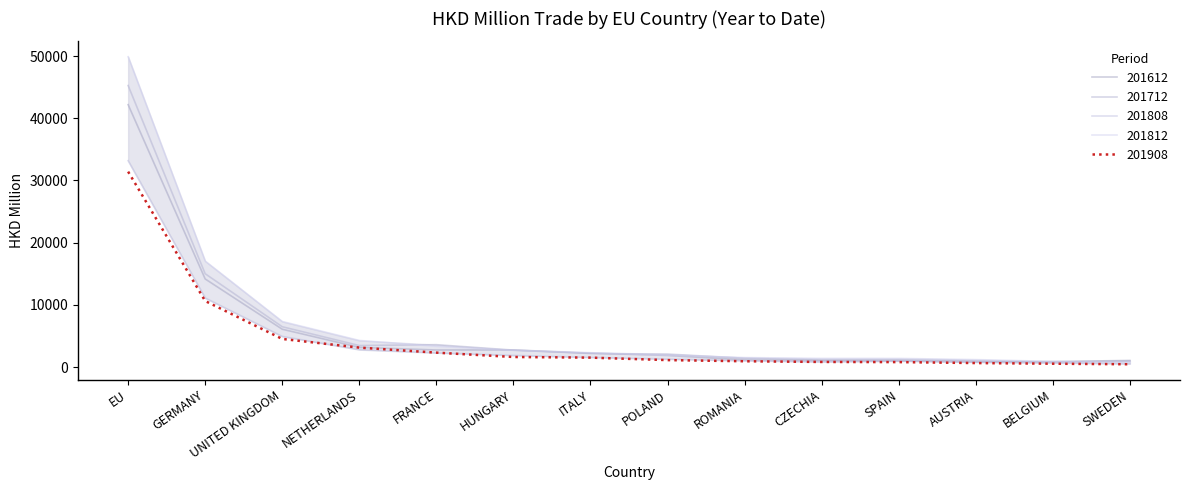

What is the label of the 14th point from the left?

SWEDEN